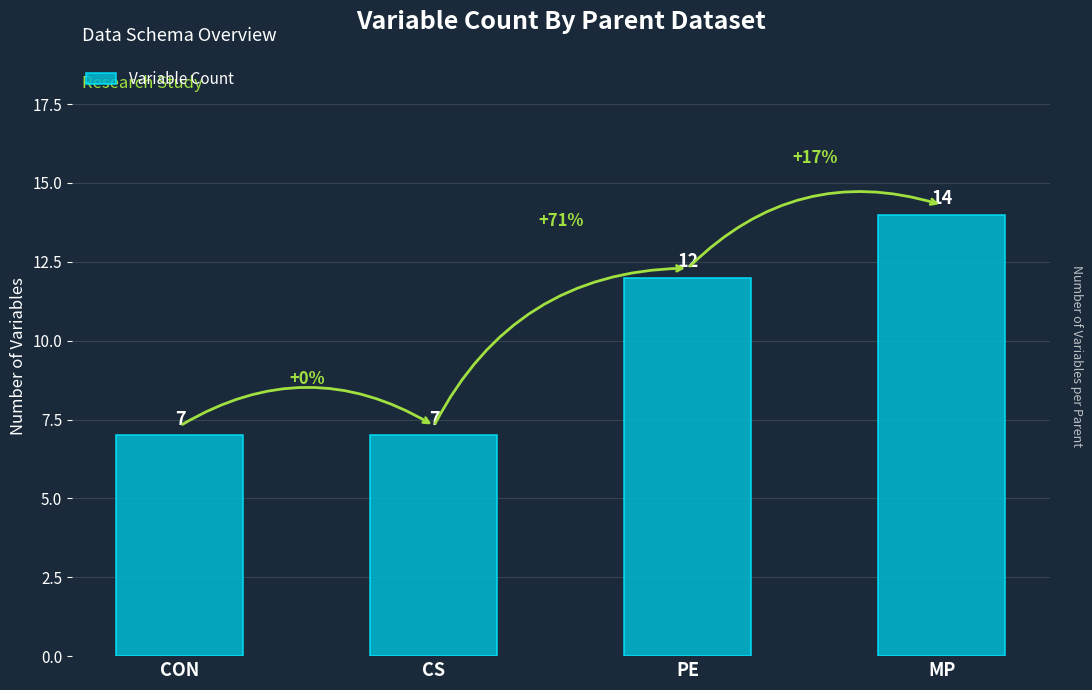

How many distinct data groups are displayed?

1